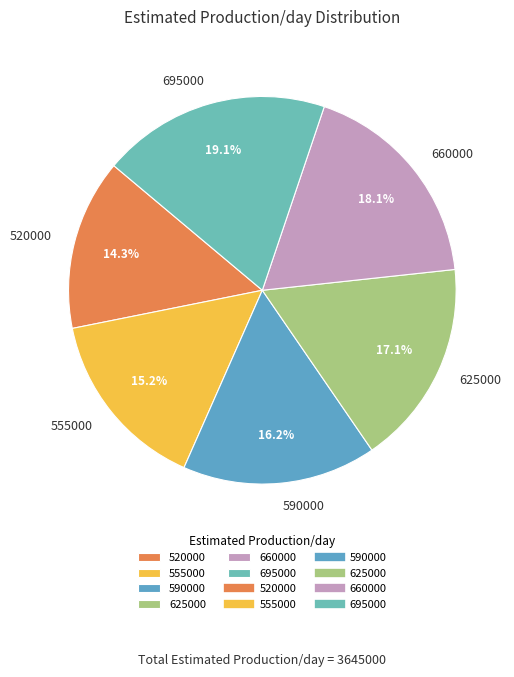

The 555000 slice represents 15% of the pie. True or false?

True